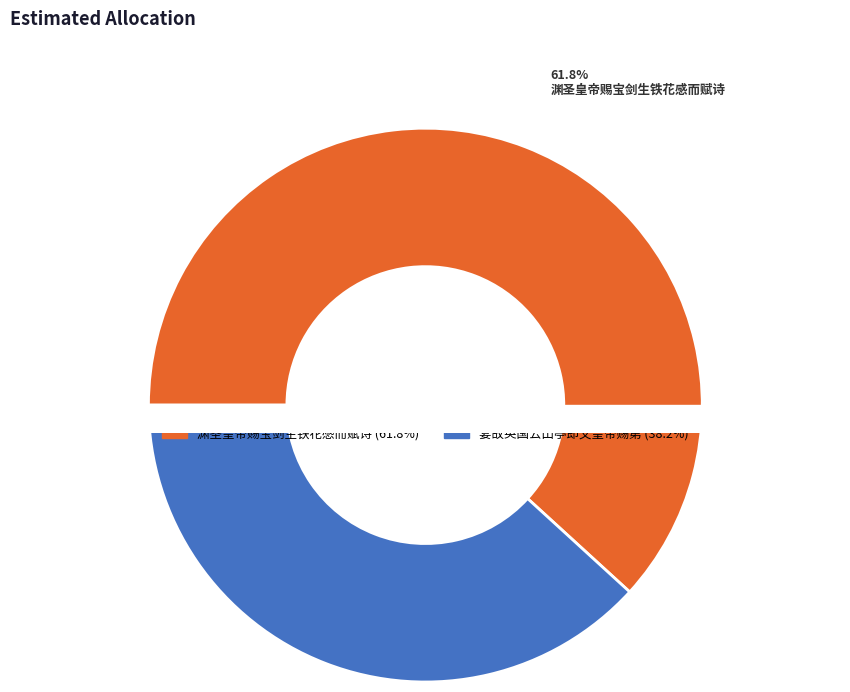

To the nearest percent, what portion does 渊圣皇帝赐宝剑生铁花感而赋诗 represent?

62%